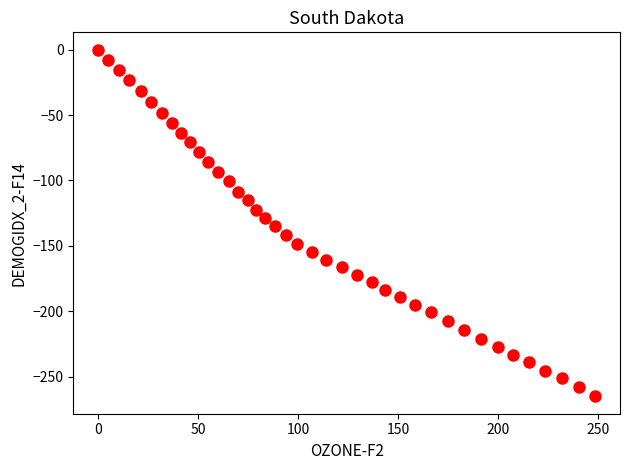

What is the range of Y values (max minus min)?

265.2